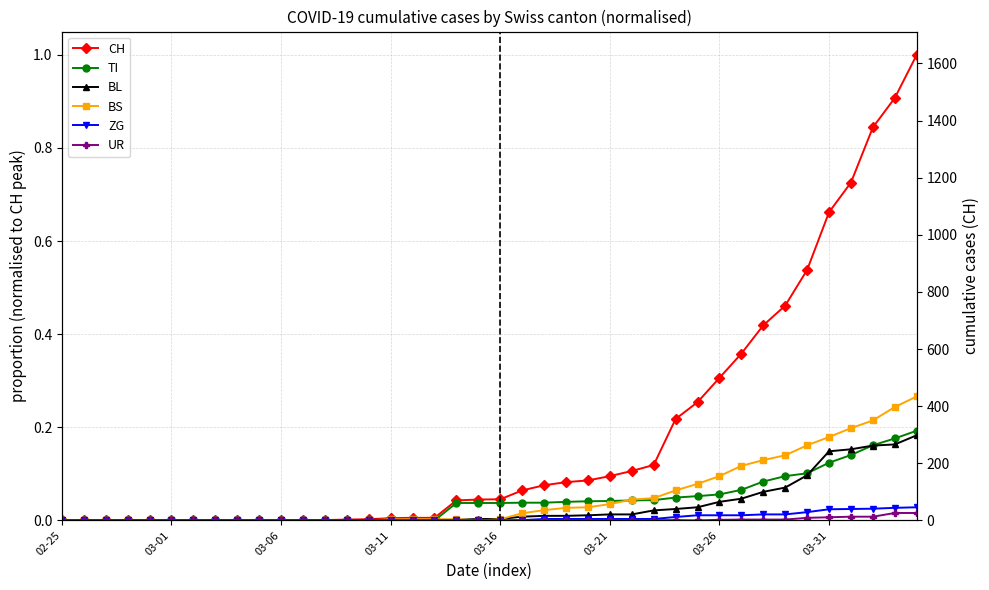

How many values in the CH series exceed 0?

30